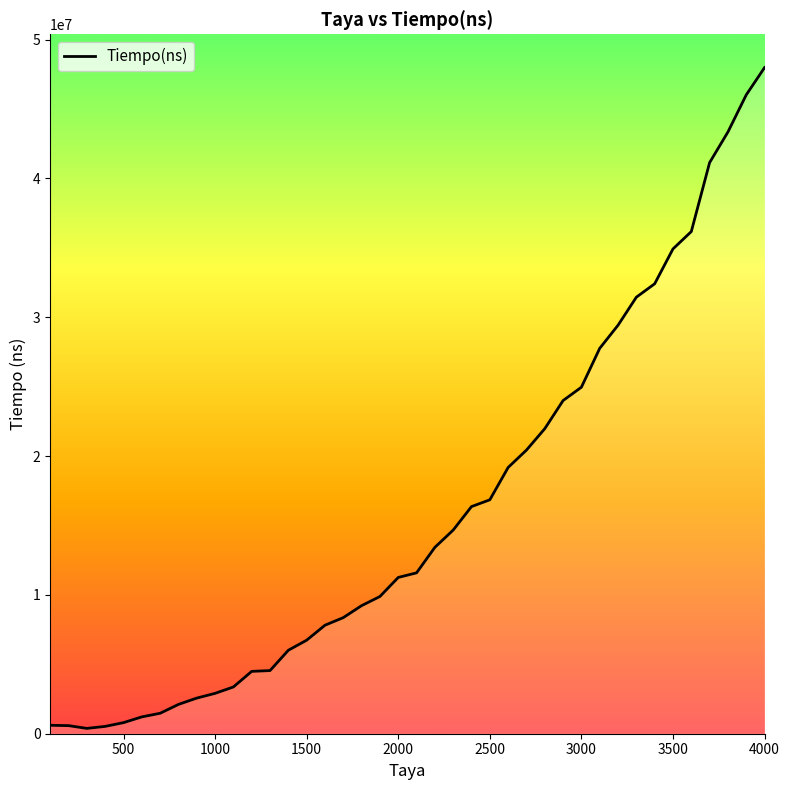

What is the greatest value displayed?

47978590